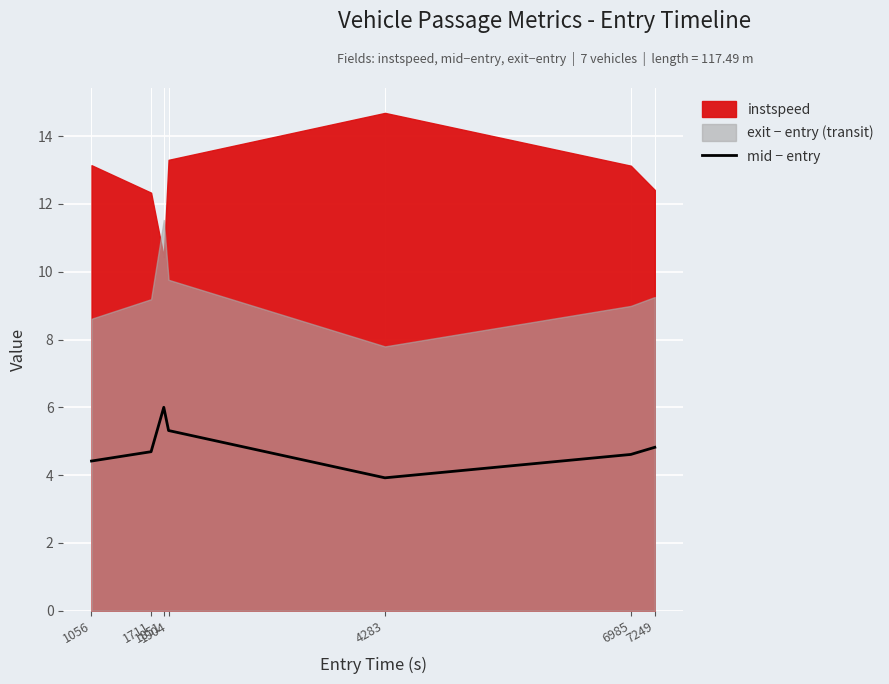

How many data points are above 4?

6